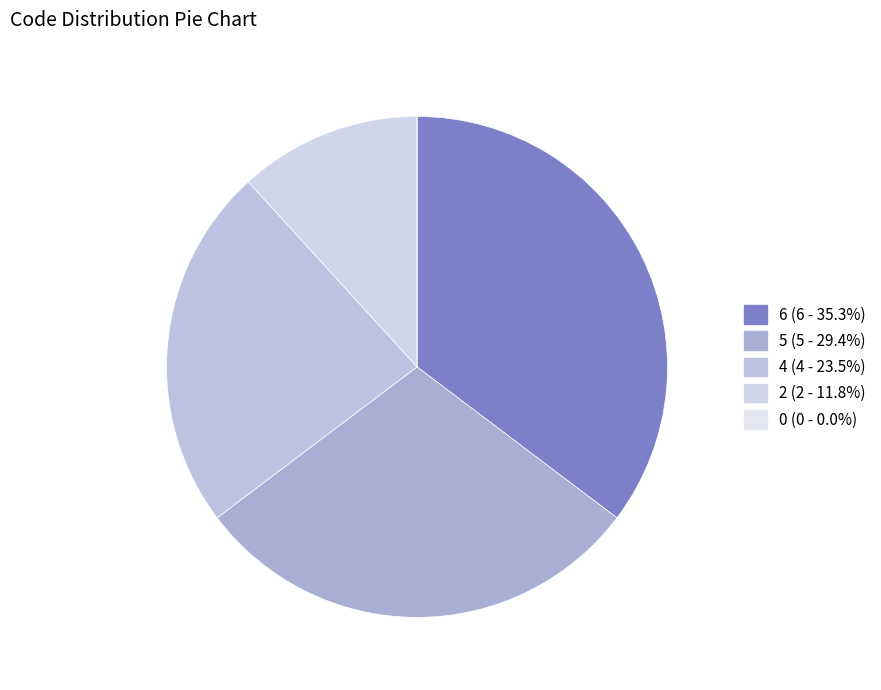

Combined, do 2 and 0 account for over 50%?

No